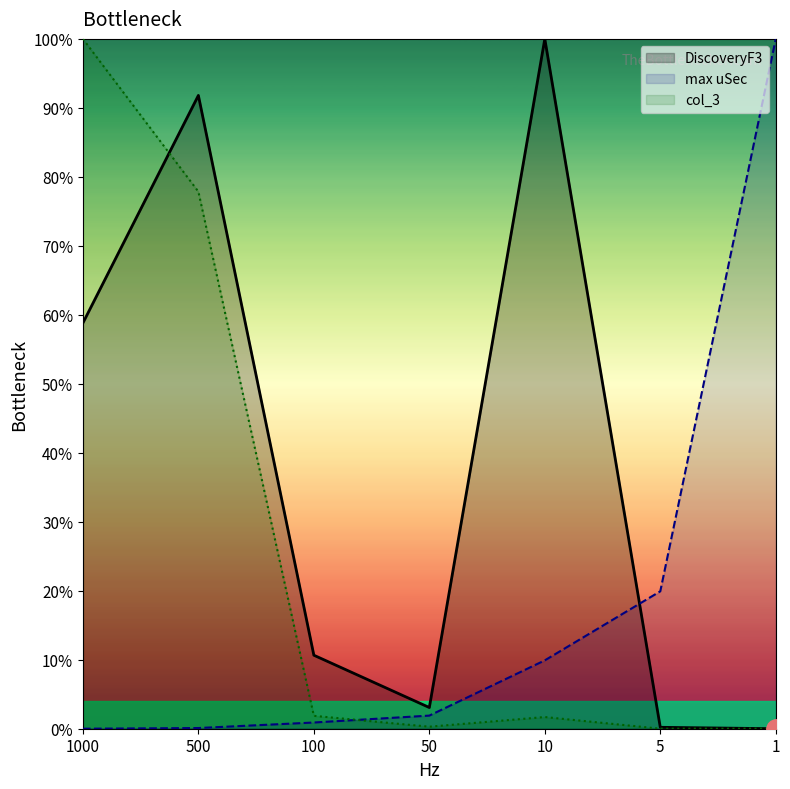

What is the spread (max minus min) of values at 5?

19.9